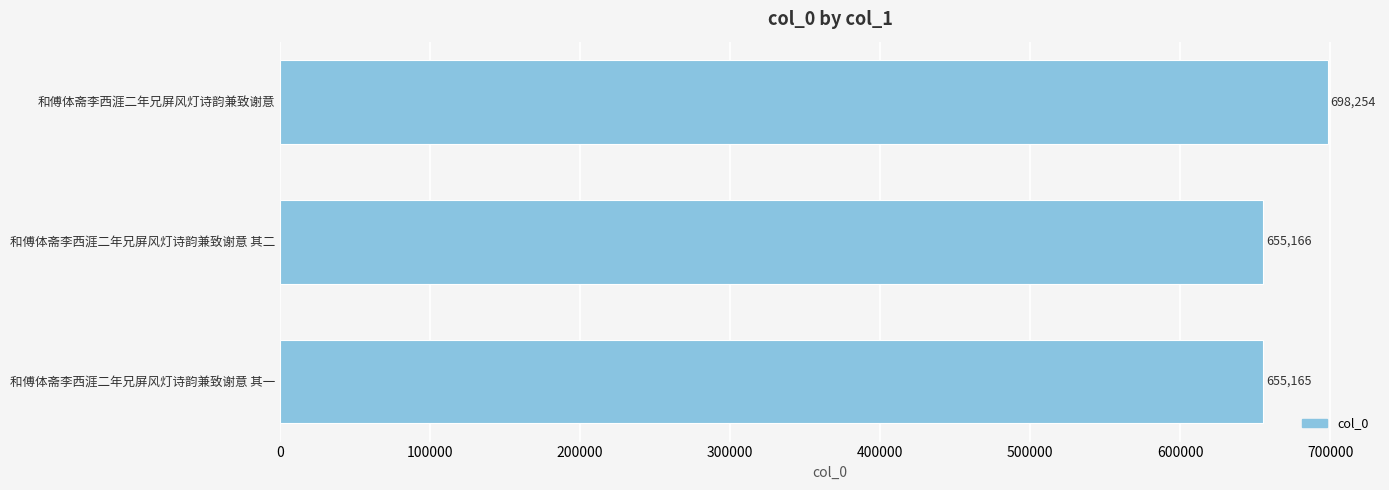

What is the change in value from 和傅体斋李西涯二年兄屏风灯诗韵兼致谢意 其二 to 和傅体斋李西涯二年兄屏风灯诗韵兼致谢意?

+43088